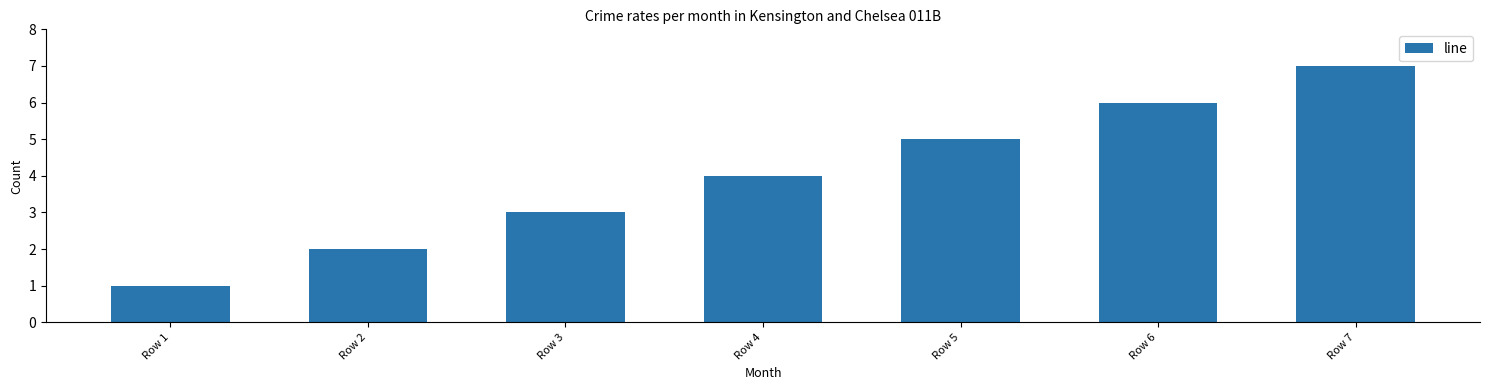

Reading left to right, what are all the values shown in this chart?

1	2	3	4	5	6	7